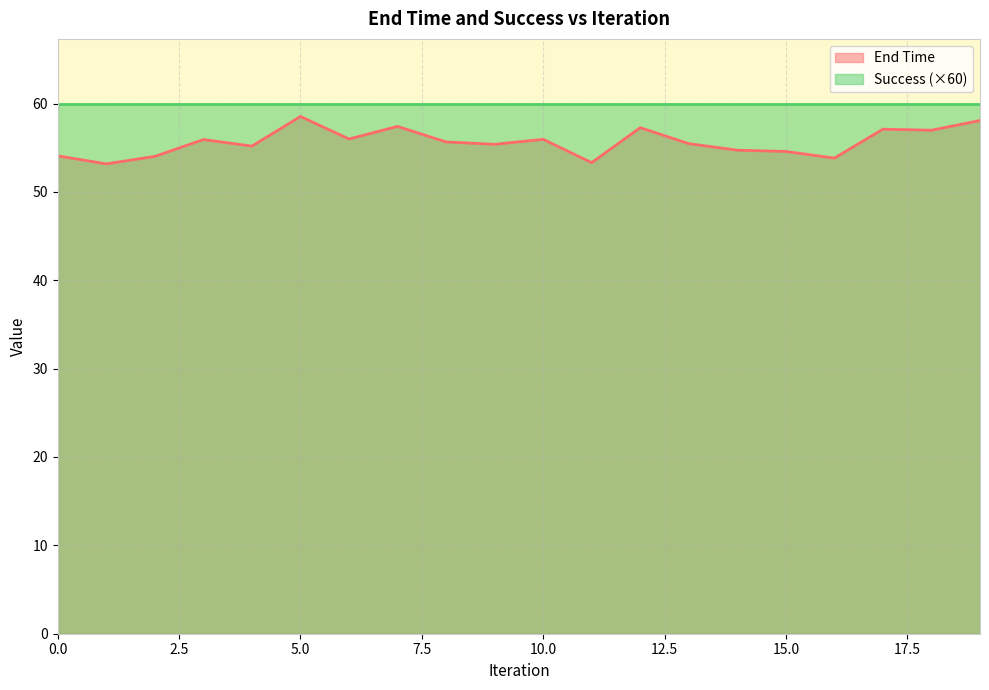

Which label corresponds to the smallest value in the chart?

1